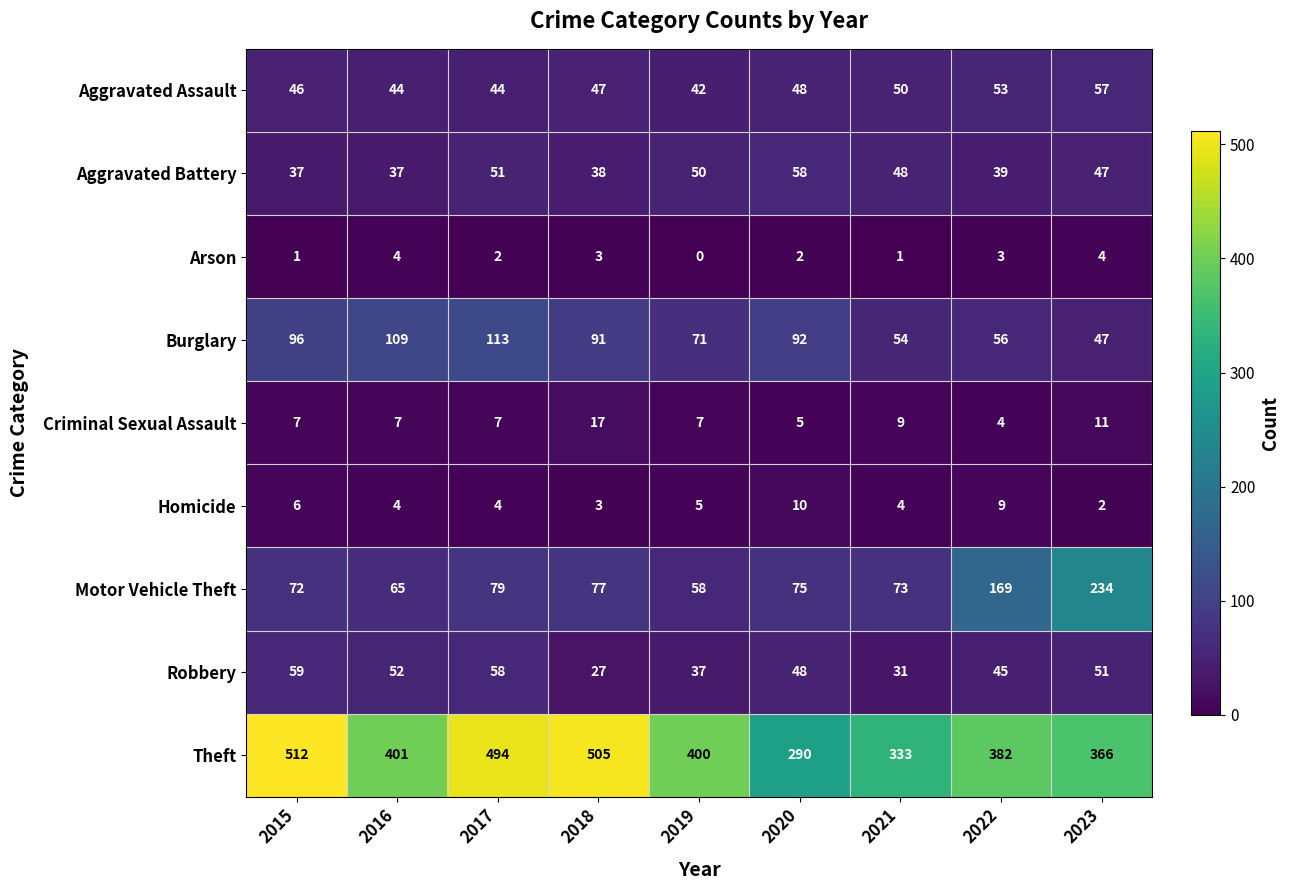

List the series in order of their peak value, highest first.

Theft, Motor Vehicle Theft, Burglary, Robbery, Aggravated Battery, Aggravated Assault, Criminal Sexual Assault, Homicide, Arson